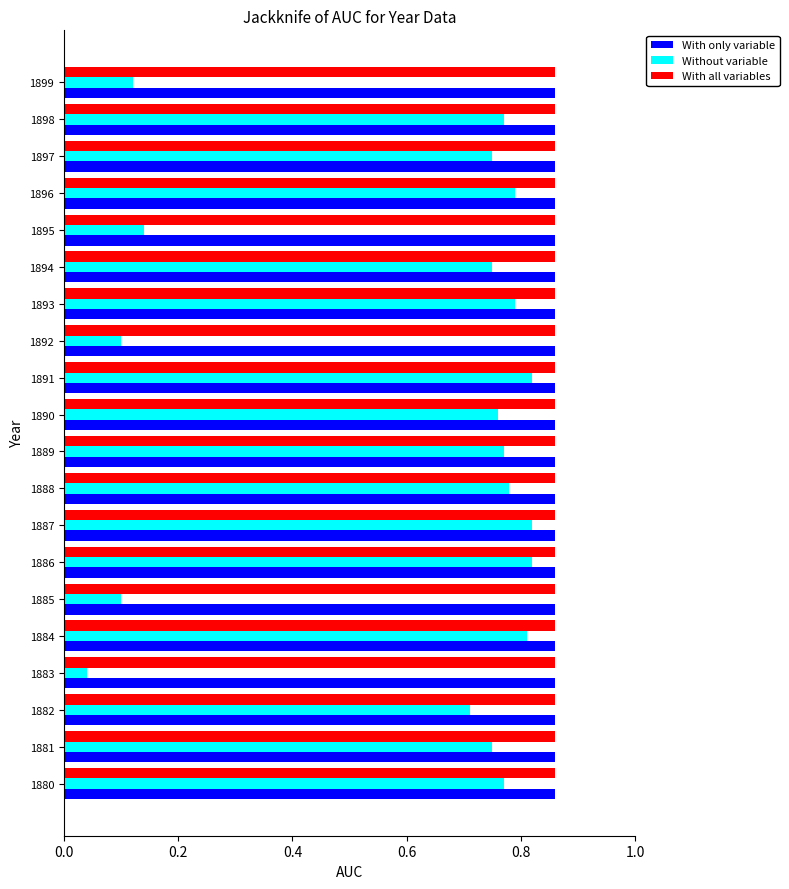

The Without variable series shows 0.4 at 1893. True or false?

False